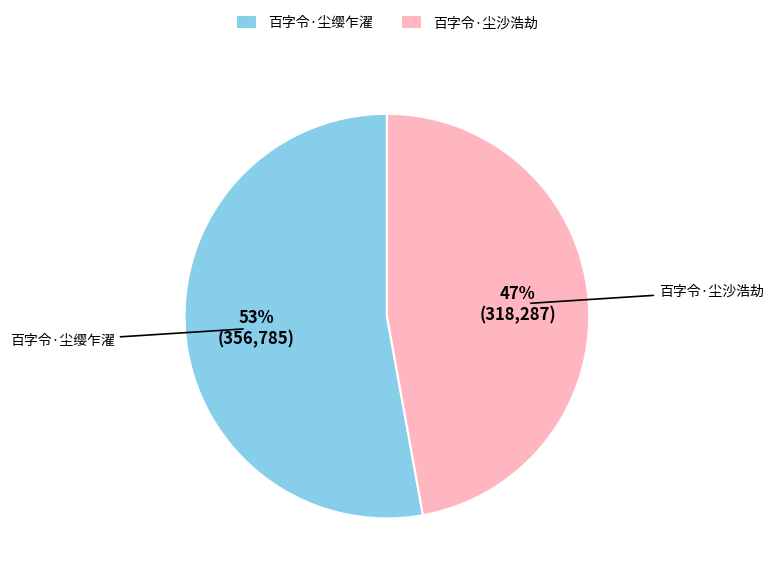

Combined, do 百字令·尘缨乍濯 and 百字令·尘沙浩劫 account for over 50%?

Yes